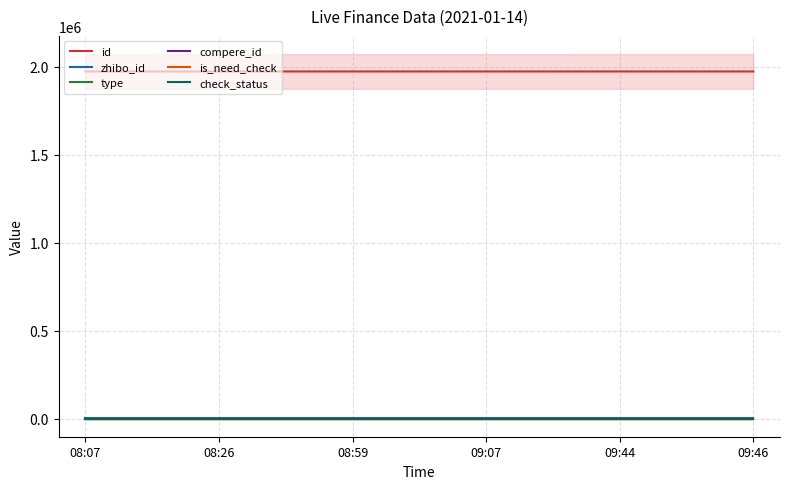

Which series changed the most between 09:07 and 09:44?

id